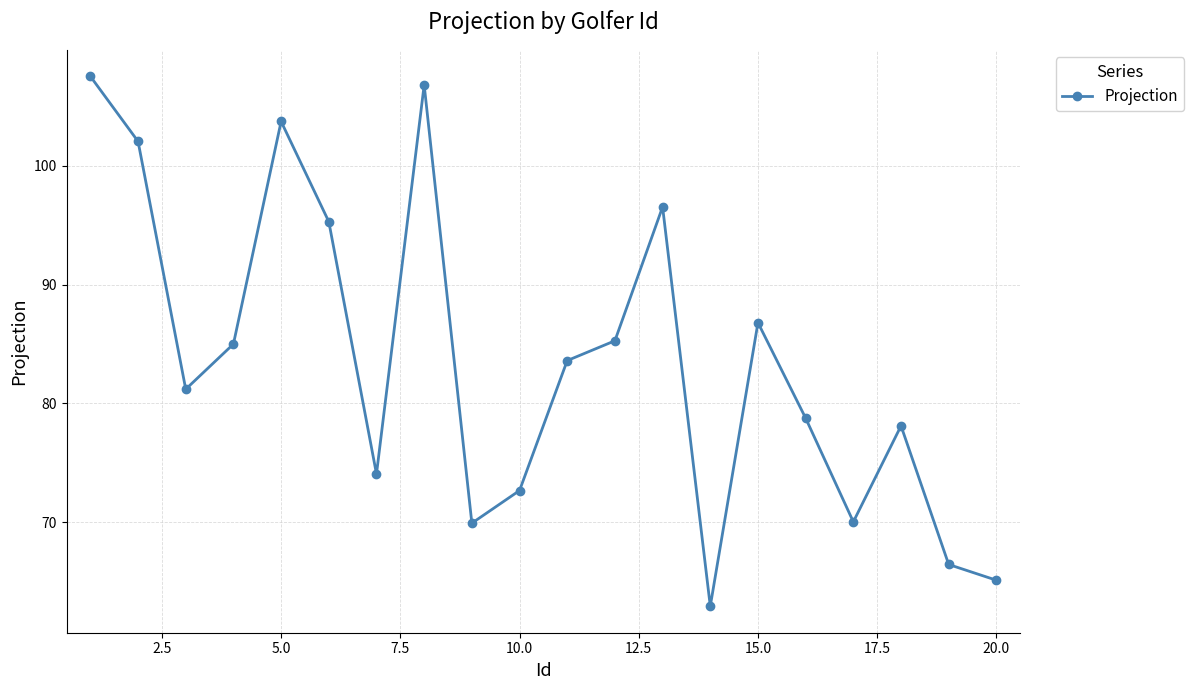

How many points are lower than both their immediate neighbors (excluding endpoints)?

5